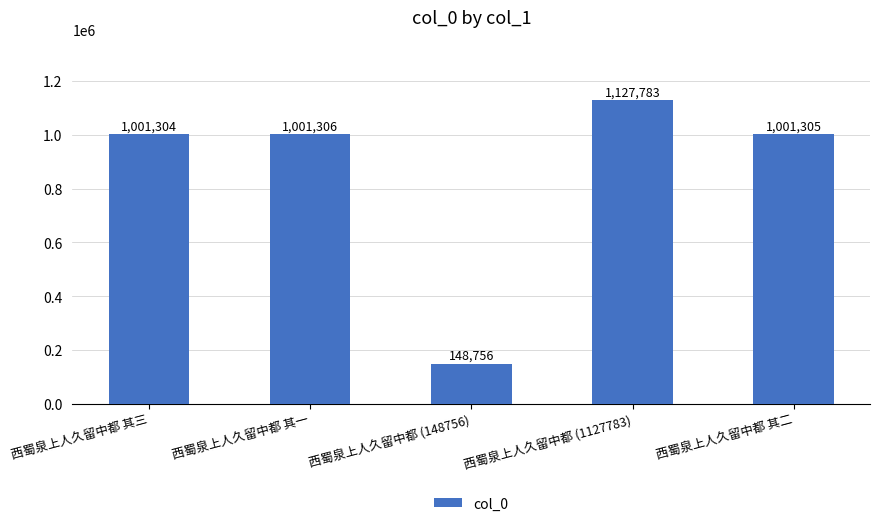

How many values are below 1001305?

2